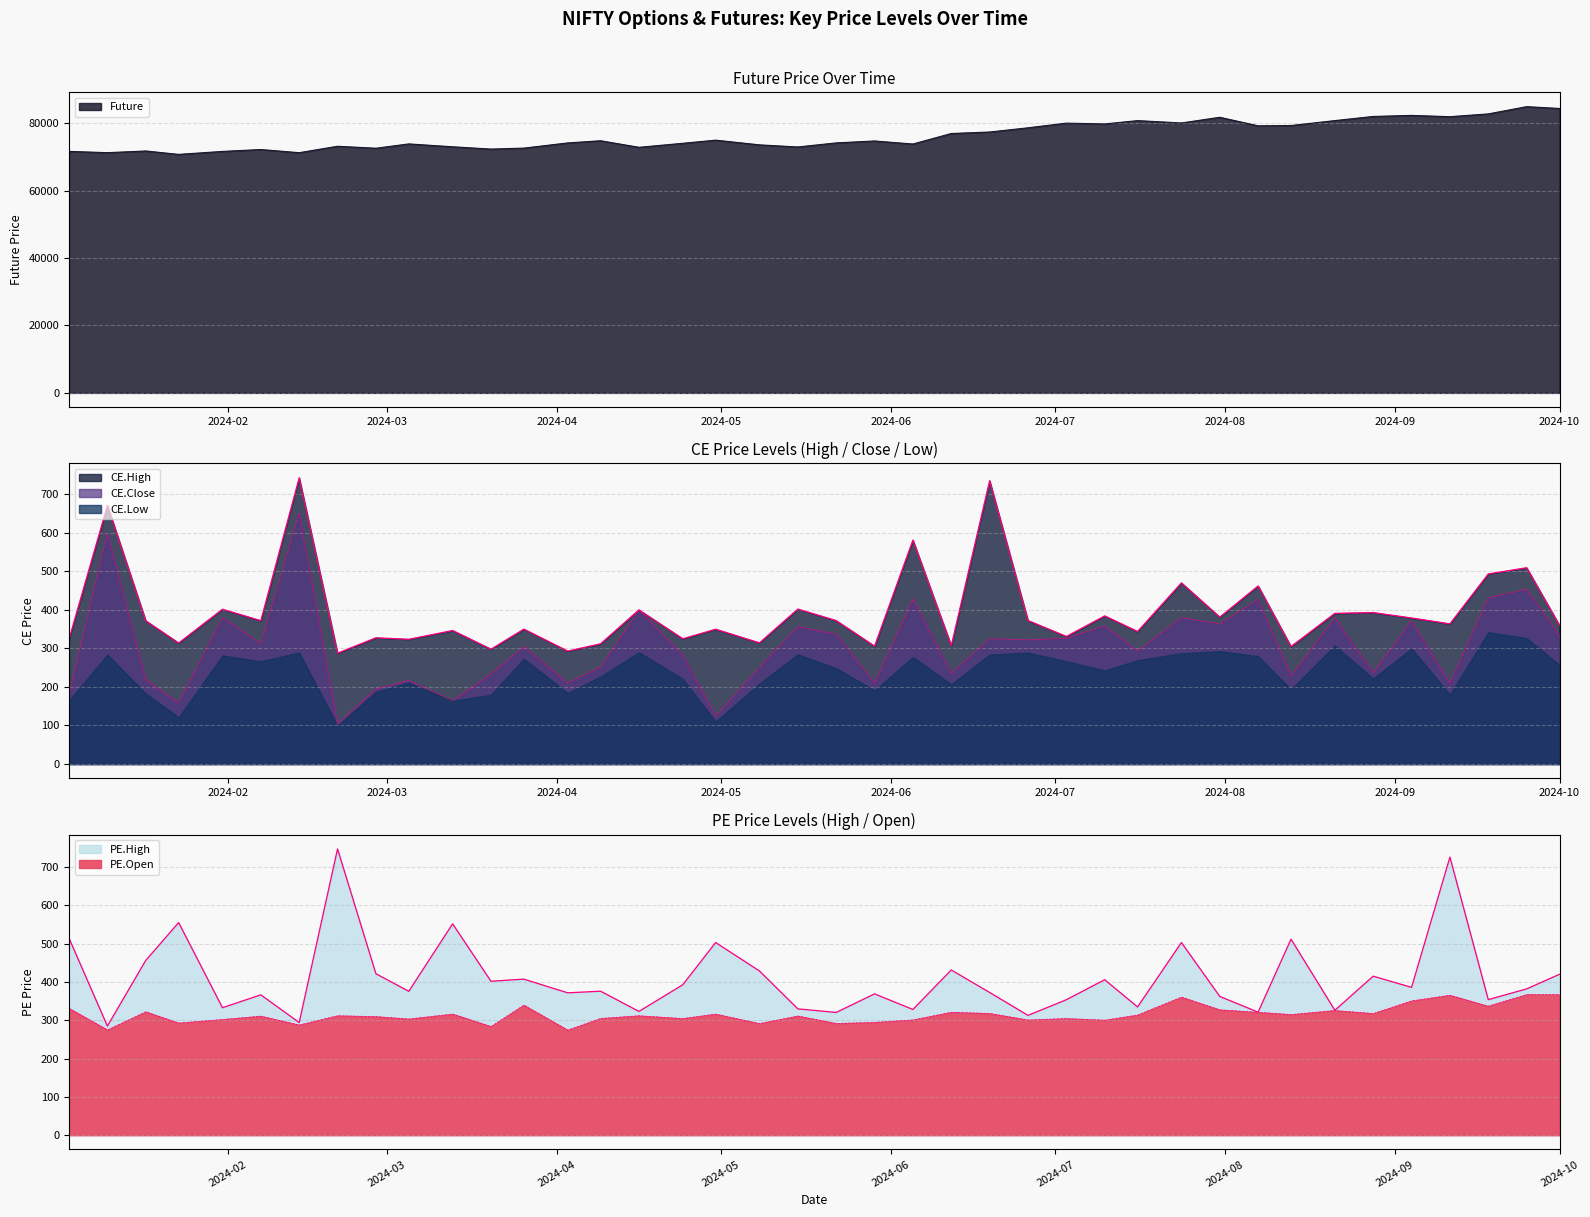

What is the label of the 19th point from the right?

2024-05-29